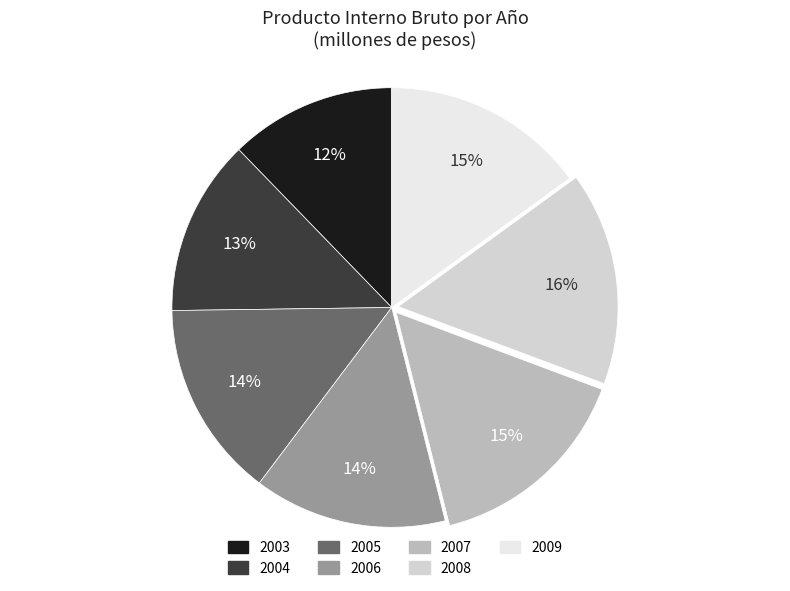

Count the number of slices in the pie.

7